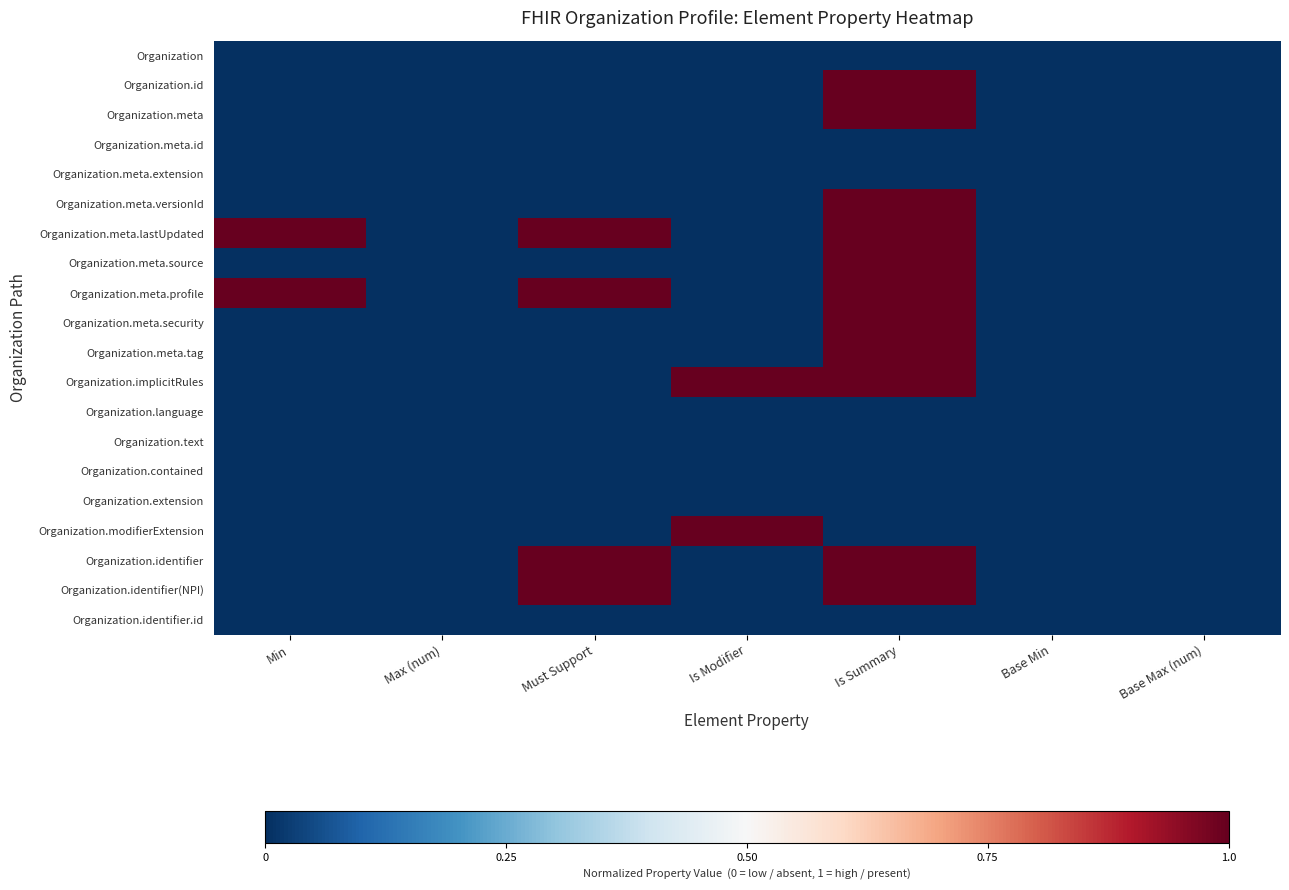

At which category is the sum across all series the highest?

Is Summary